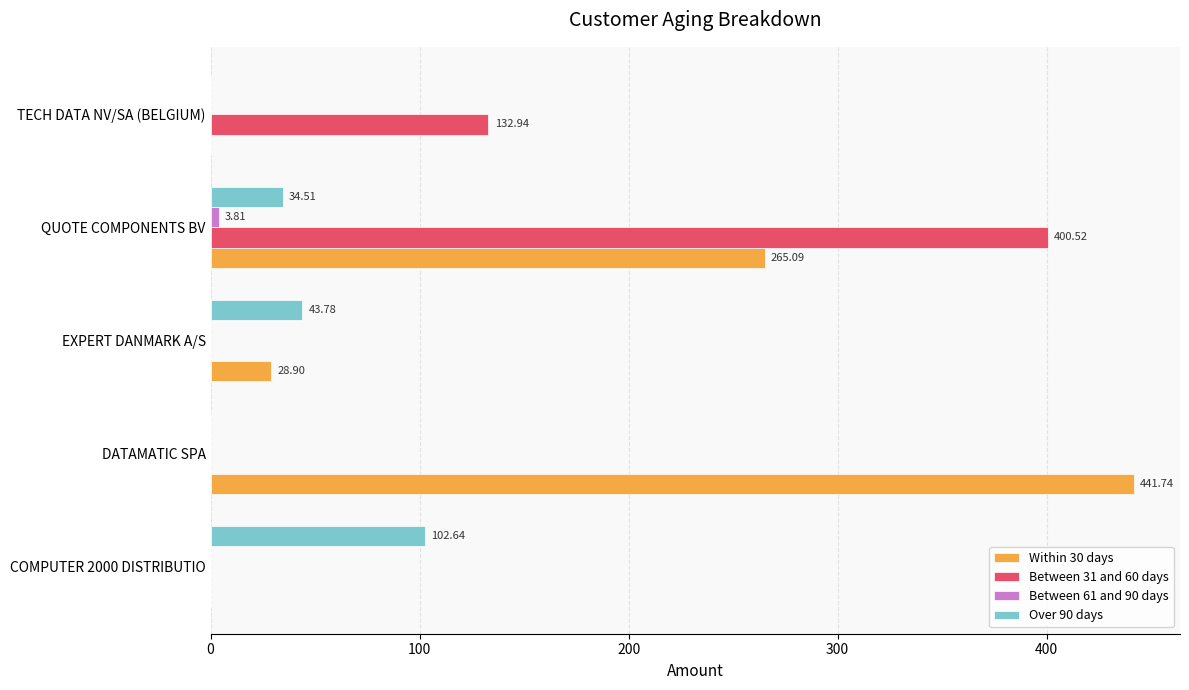

What is the sum of all Over 90 days values?

180.9